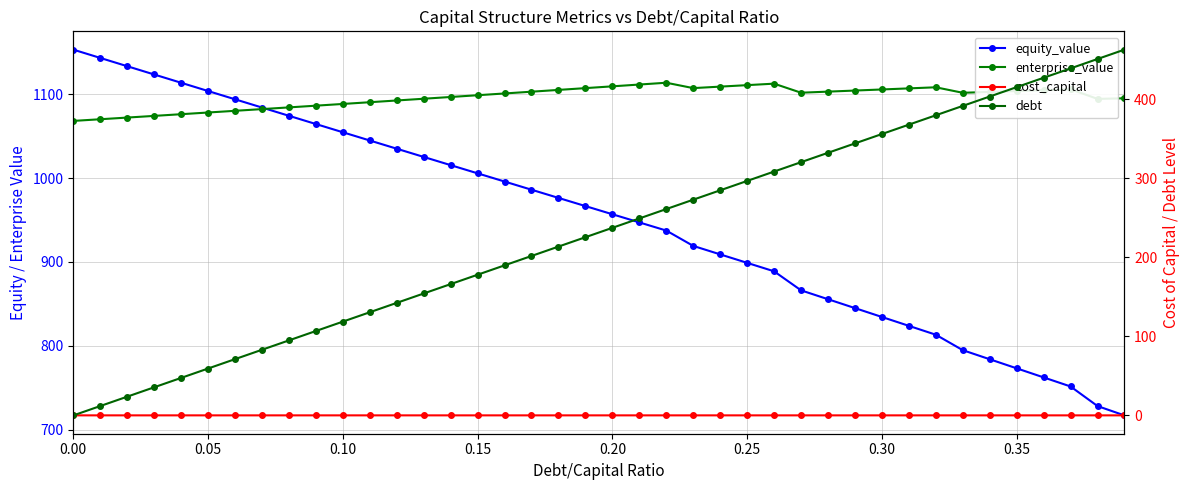

What is the difference between the maximum and minimum values in the debt series?

462.6